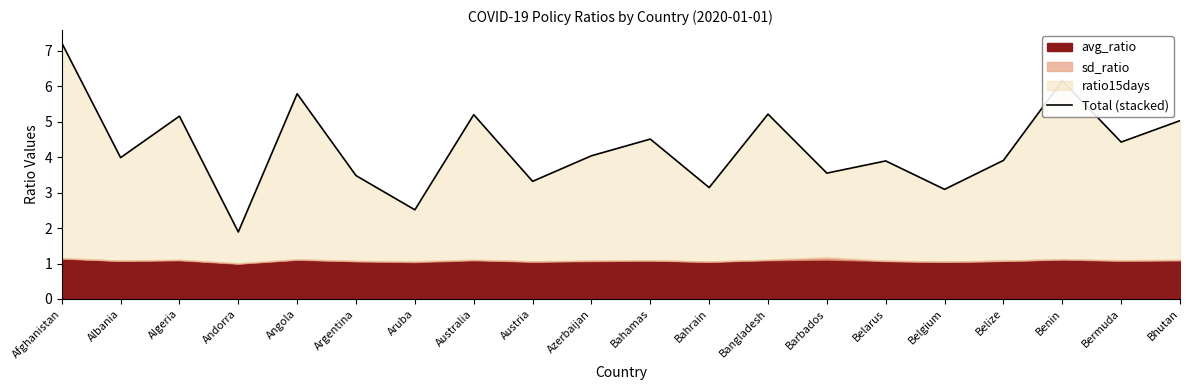

The value at Albania is 4.0. True or false?

True